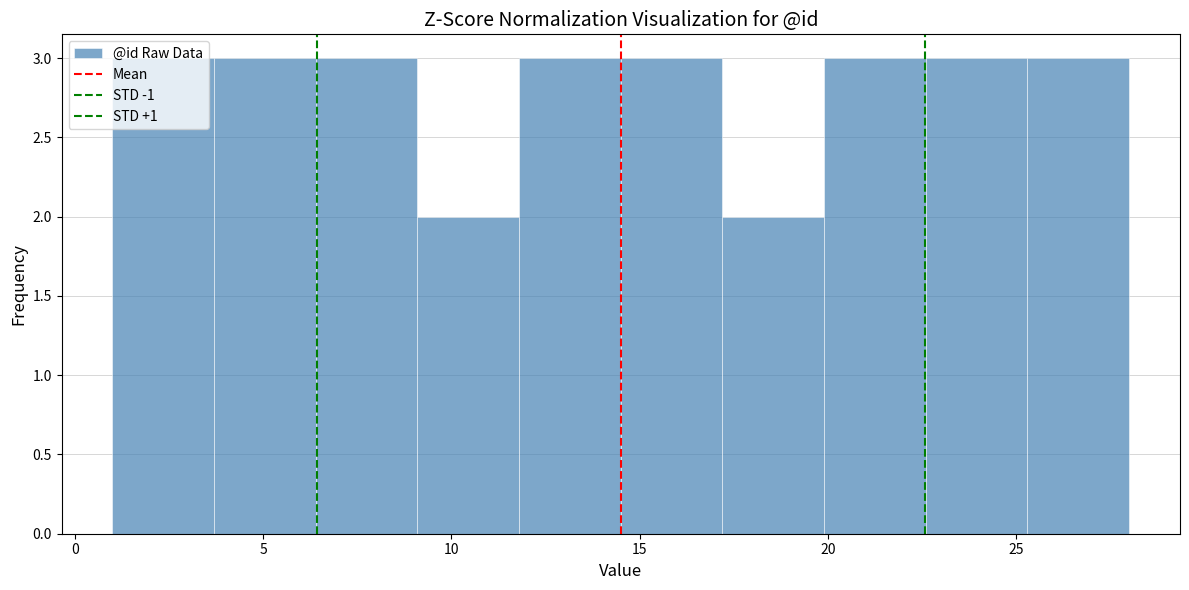

Reading left to right, transcribe this chart: for each bar, give the range it covers on the x-axis and its height. Neither the bar edges nor the heights are printed on the chart, so give them approximately, as read against the axes.

1.0 to 3.7: 3
3.7 to 6.4: 3
6.4 to 9.1: 3
9.1 to 11.8: 2
11.8 to 14.5: 3
14.5 to 17.2: 3
17.2 to 19.9: 2
19.9 to 22.6: 3
22.6 to 25.3: 3
25.3 to 28.0: 3